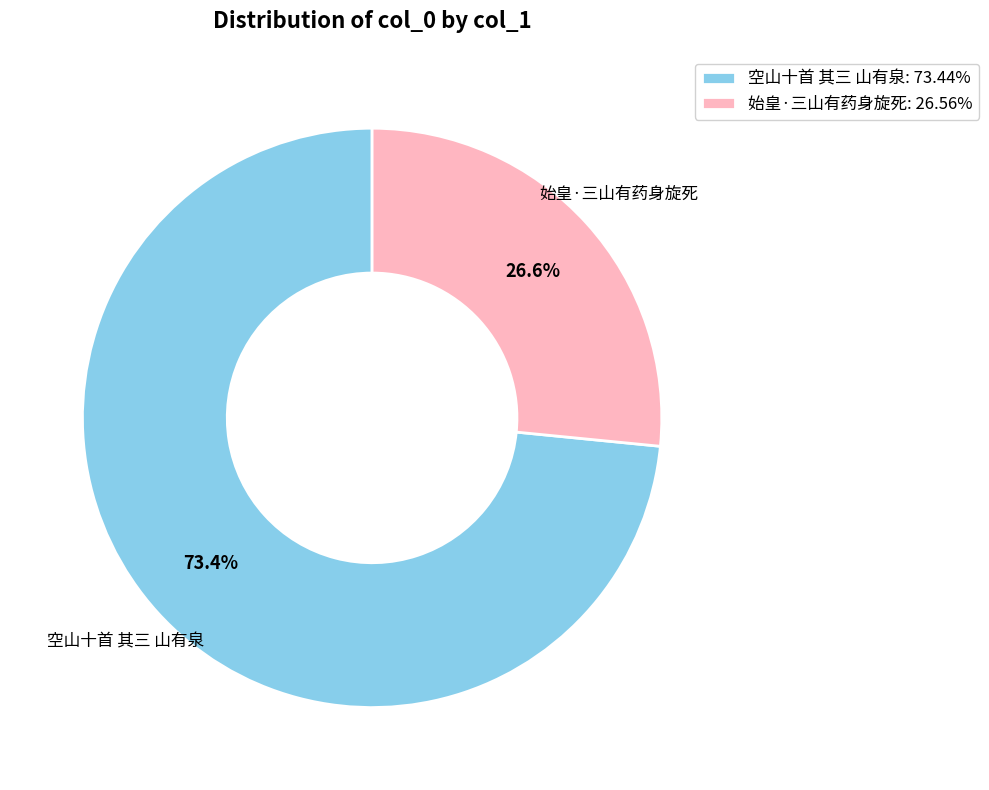

How many segments does this pie chart have?

2